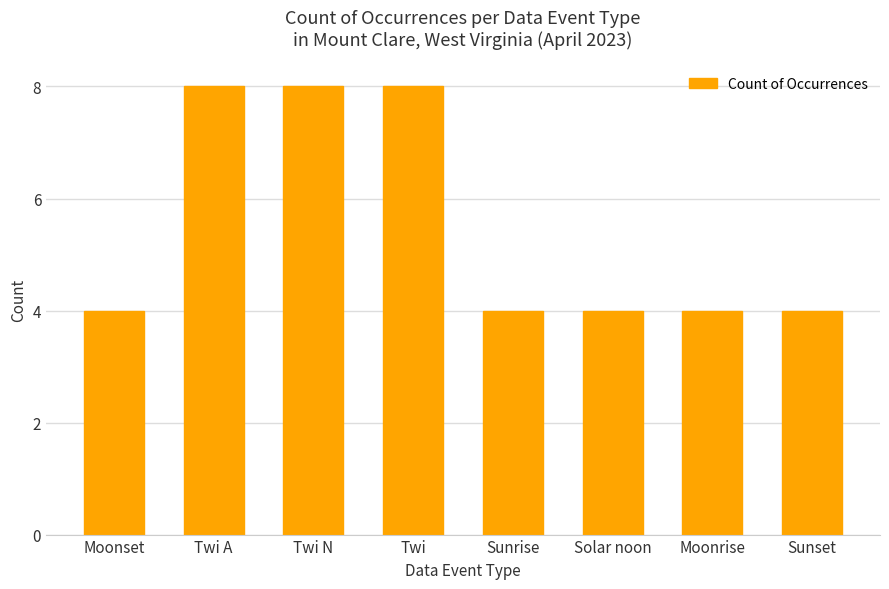

Are the bars grouped side by side (vs. stacked)?

No